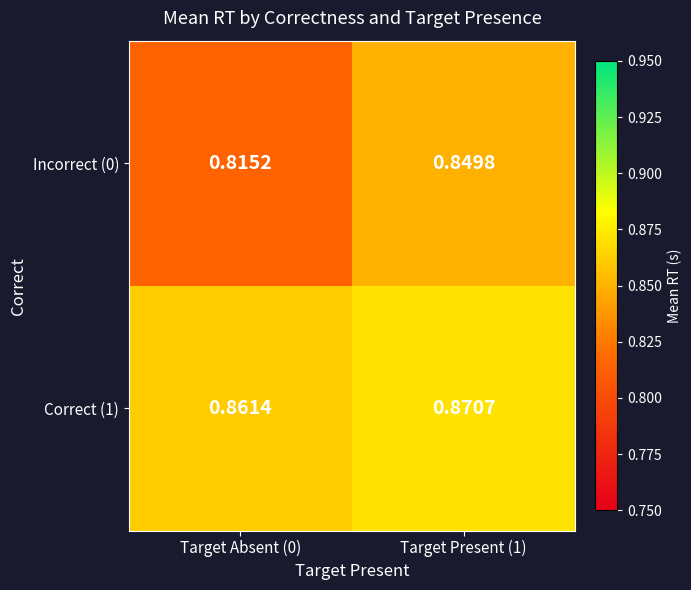

Is the value of Incorrect (0) at Target Absent (0) greater than the value of Correct (1) at Target Present (1)?

No